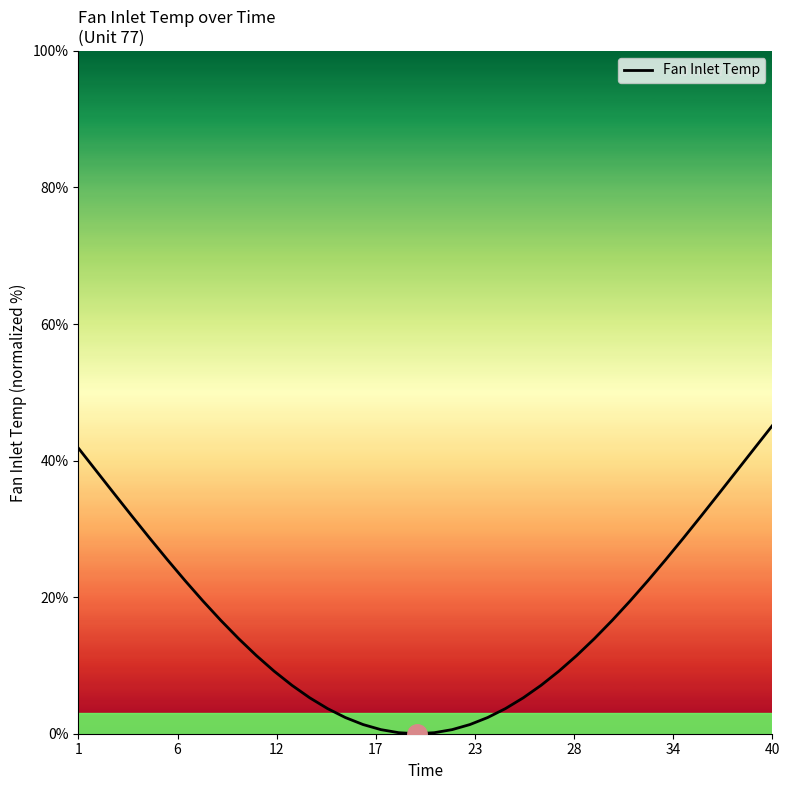

How many lines are shown in the chart?

1